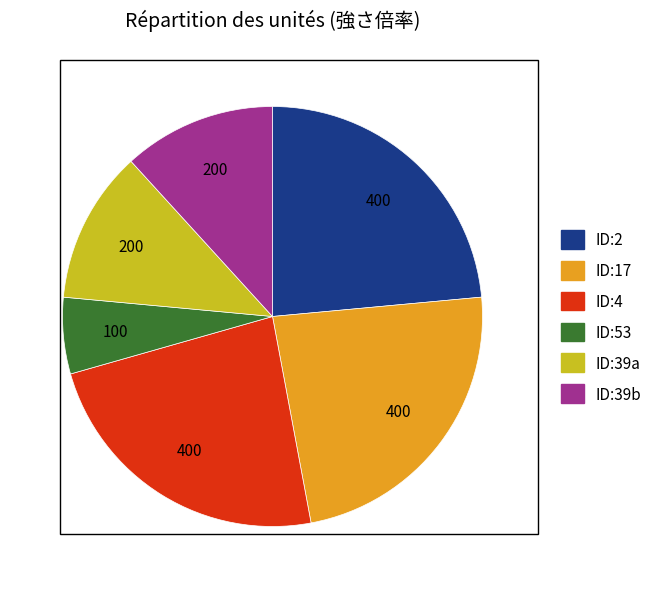

Is there a majority slice in this chart?

No